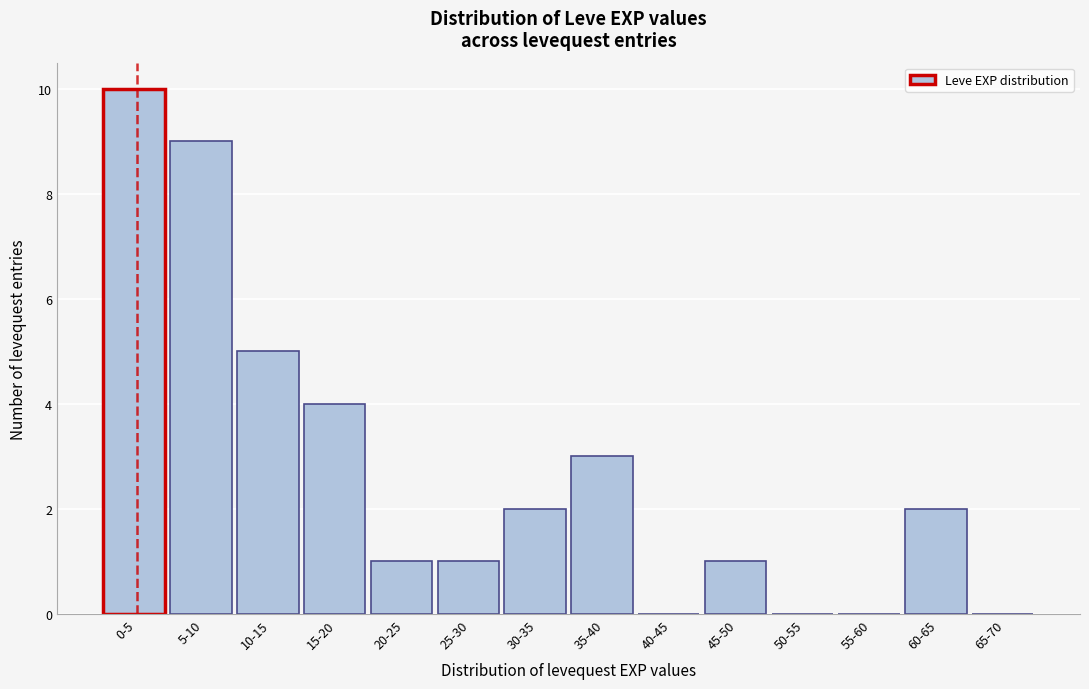

Reading right to left, transcribe all the data shown in this chart.

65-70=0	60-65=2	55-60=0	50-55=0	45-50=1	40-45=0	35-40=3	30-35=2	25-30=1	20-25=1	15-20=4	10-15=5	5-10=9	0-5=10